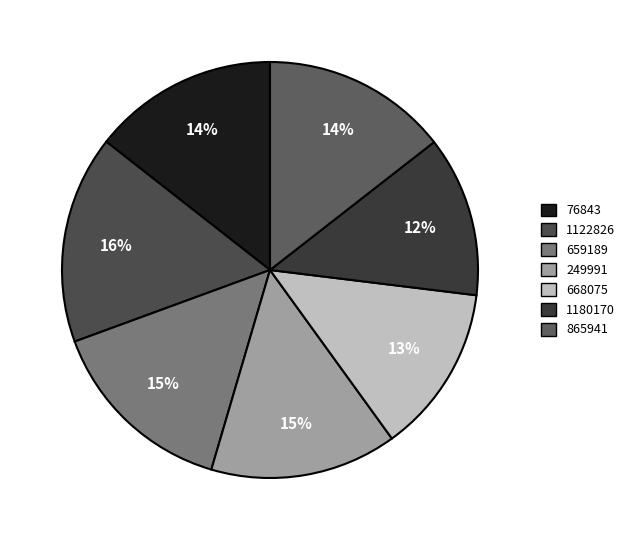

Combined, what portion of the pie is 76843 and 249991?

28.9%